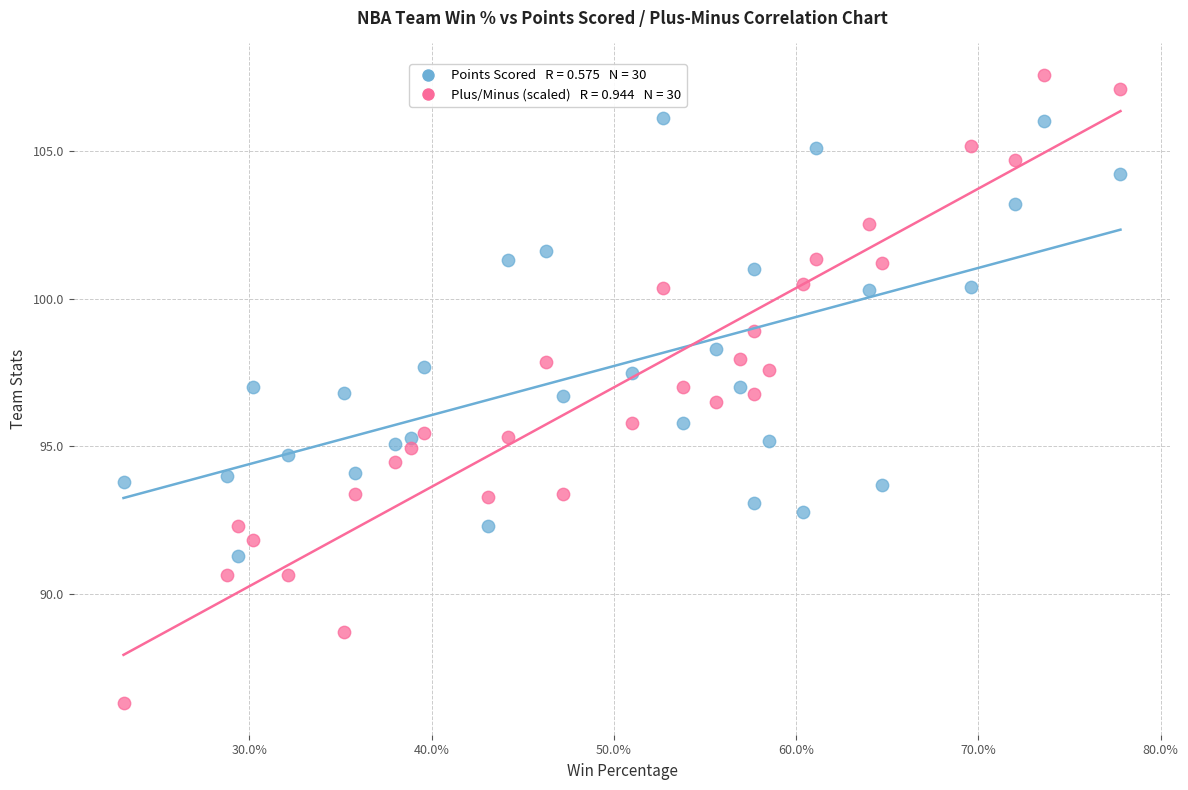

Across all data points, what is the range of X values (max minus min)?

0.5